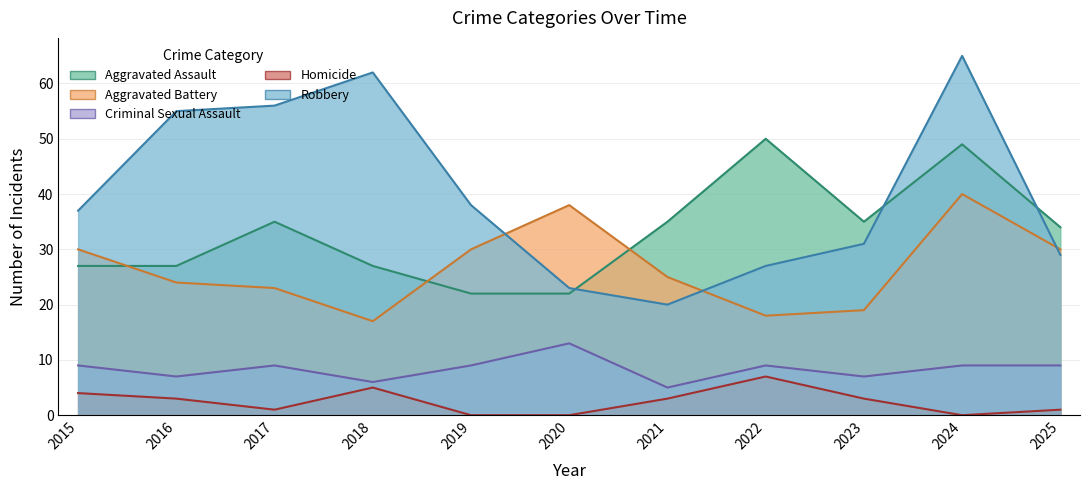

How many lines are shown in the chart?

5